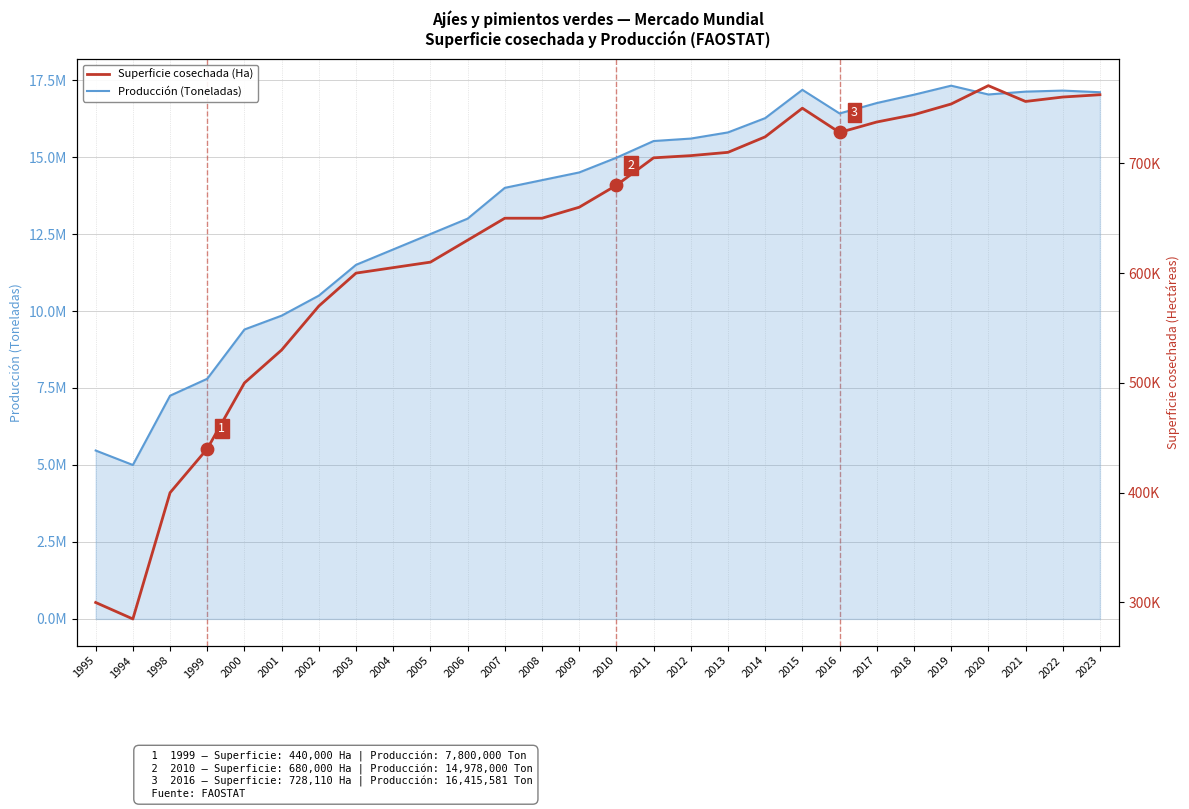

Which series has the largest total across all categories?

Producción (Toneladas)